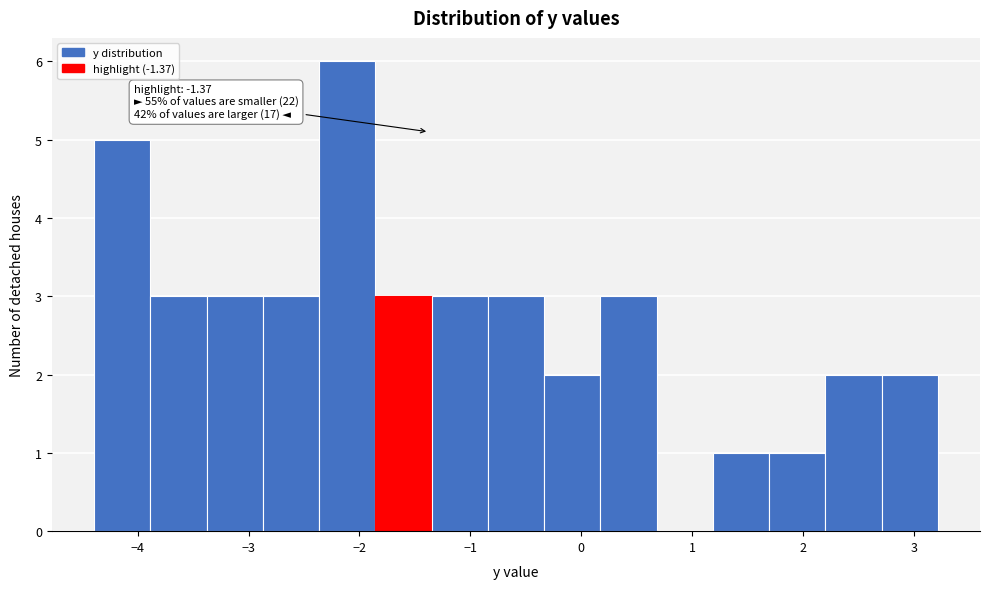

Over which range of the x-axis is the bar tallest?

-2.4 to -1.9